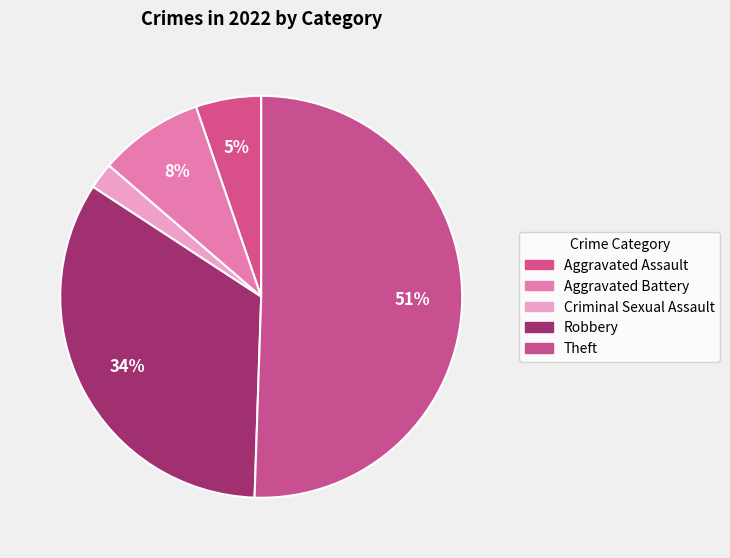

What is the largest slice in the pie chart?

Theft